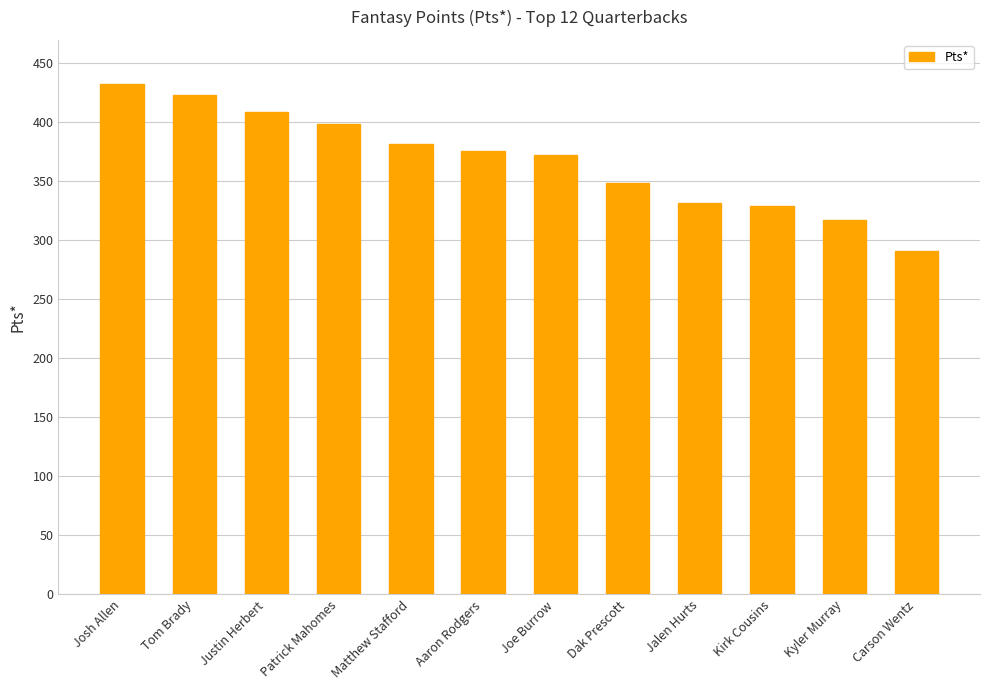

Which category has the highest value across all series?

Josh Allen